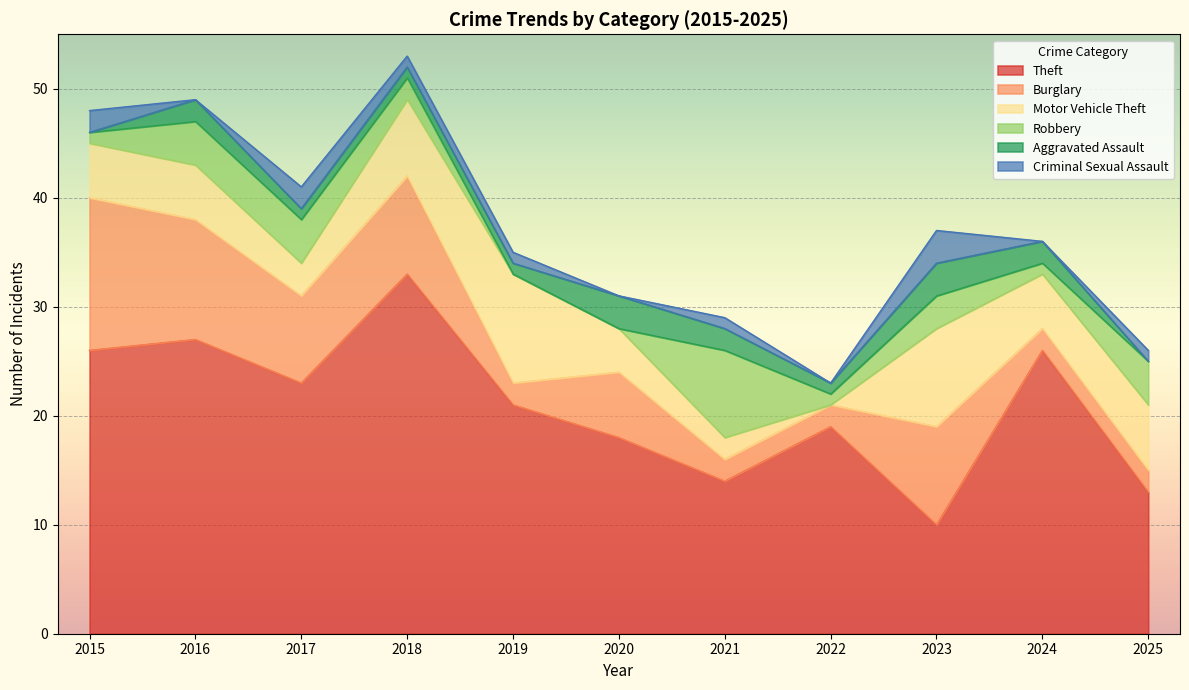

At which label is Aggravated Assault closest to 1?

2017